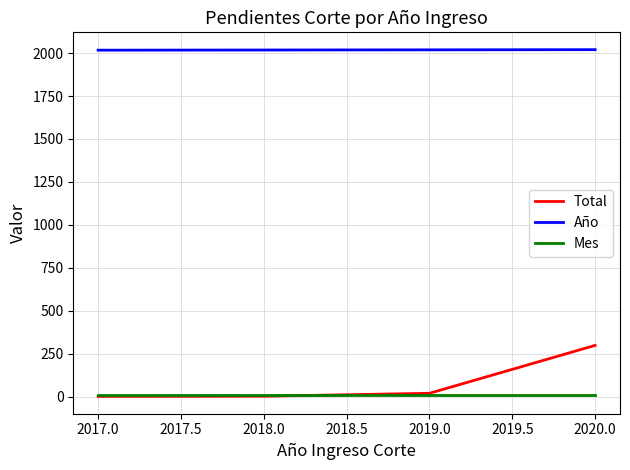

True or false: Total has a value of 126 at 2018.0.

False